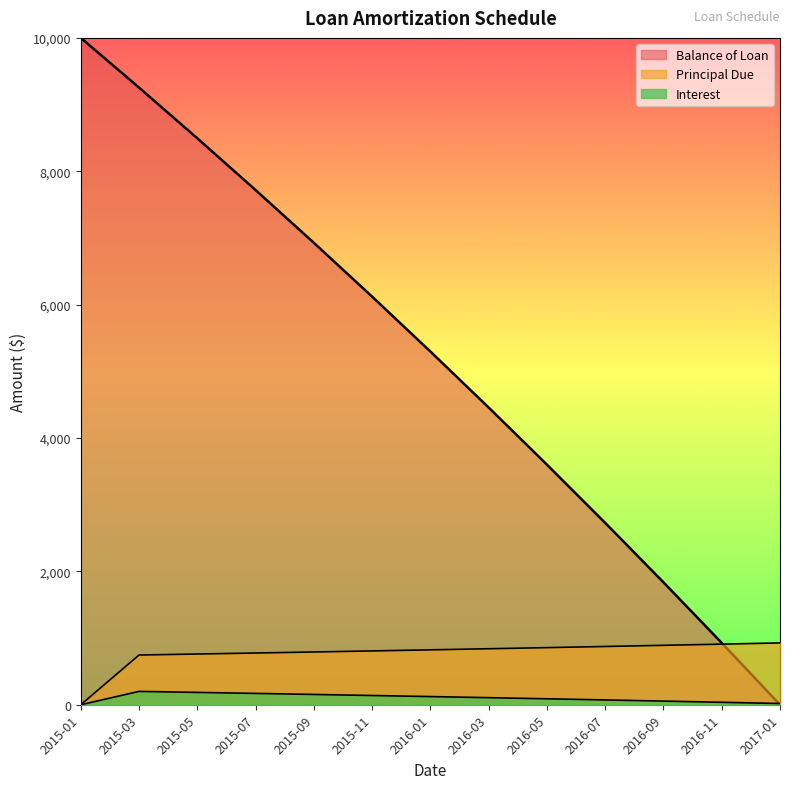

Reading right to left, transcribe all the data shown in this chart.

Balance of Loan: 0.0	927.0	1835.9	2726.9	3600.5	4457.0	5296.7	6119.9	6926.9	7718.2	8493.9	9254.4	10000.0
Principal Due: 927.0	908.9	891.1	873.6	856.5	839.7	823.2	807.1	791.2	775.7	760.5	745.6	0.0
Interest: 18.5	36.7	54.5	72.0	89.1	105.9	122.4	138.5	154.4	169.9	185.1	200.0	0.0